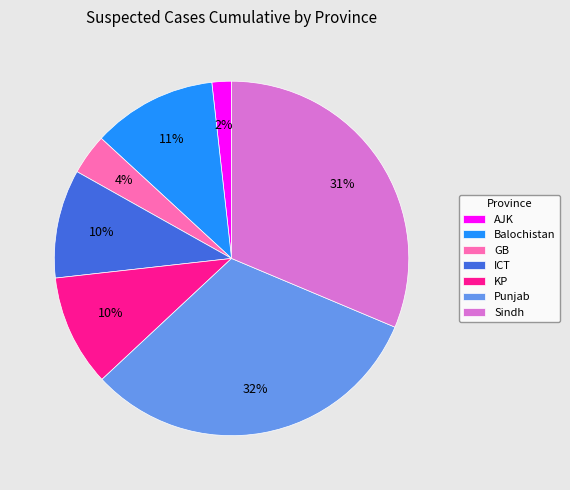

What is the ratio of the value at KP to the value at Sindh?

0.3